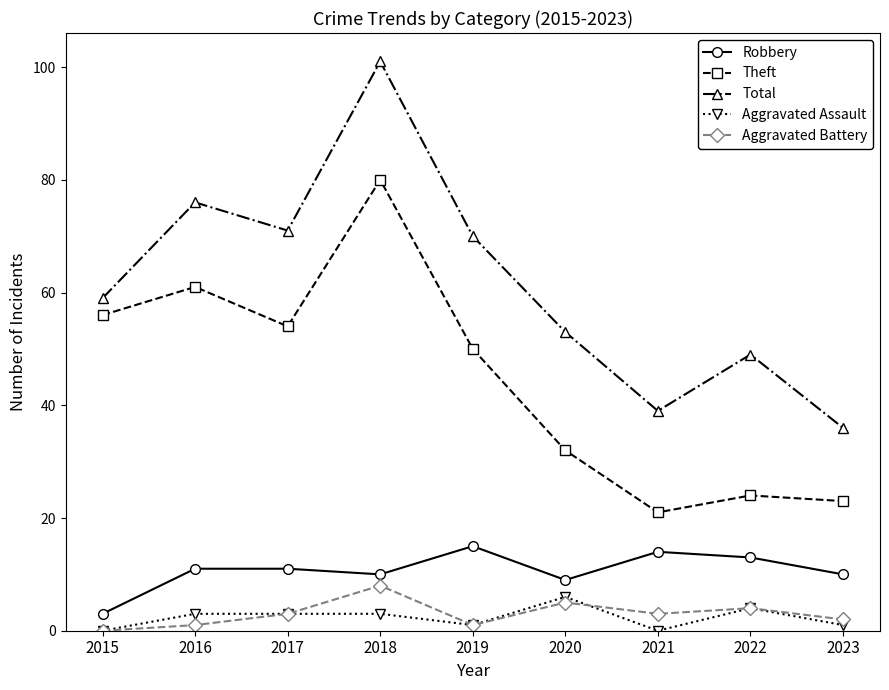

What is the difference between the second highest and minimum values in the Total series?

40